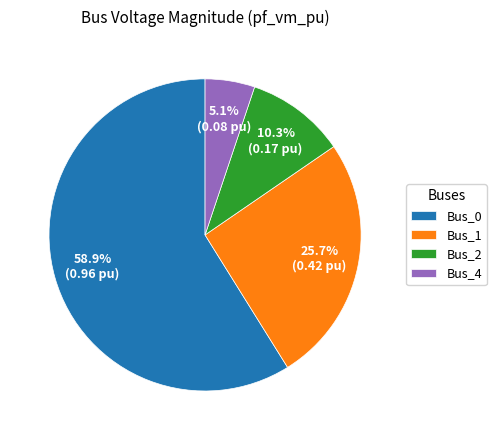

Is there a majority slice in this chart?

Yes